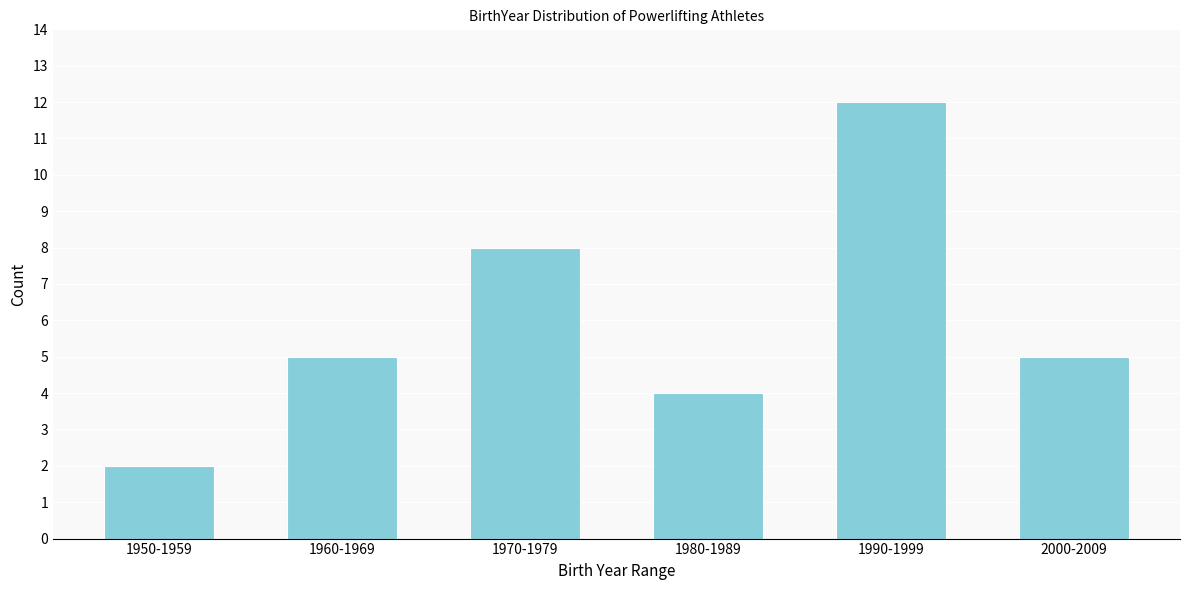

Reading left to right, extract all data points from this chart.

1950-1959=2	1960-1969=5	1970-1979=8	1980-1989=4	1990-1999=12	2000-2009=5